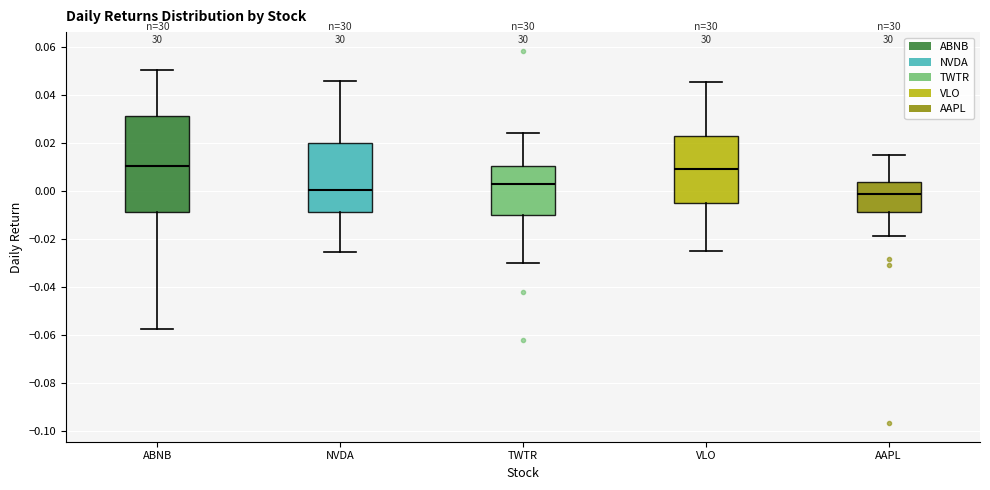

Comparing the boxes themselves (not the whiskers), which one is the tallest?

ABNB